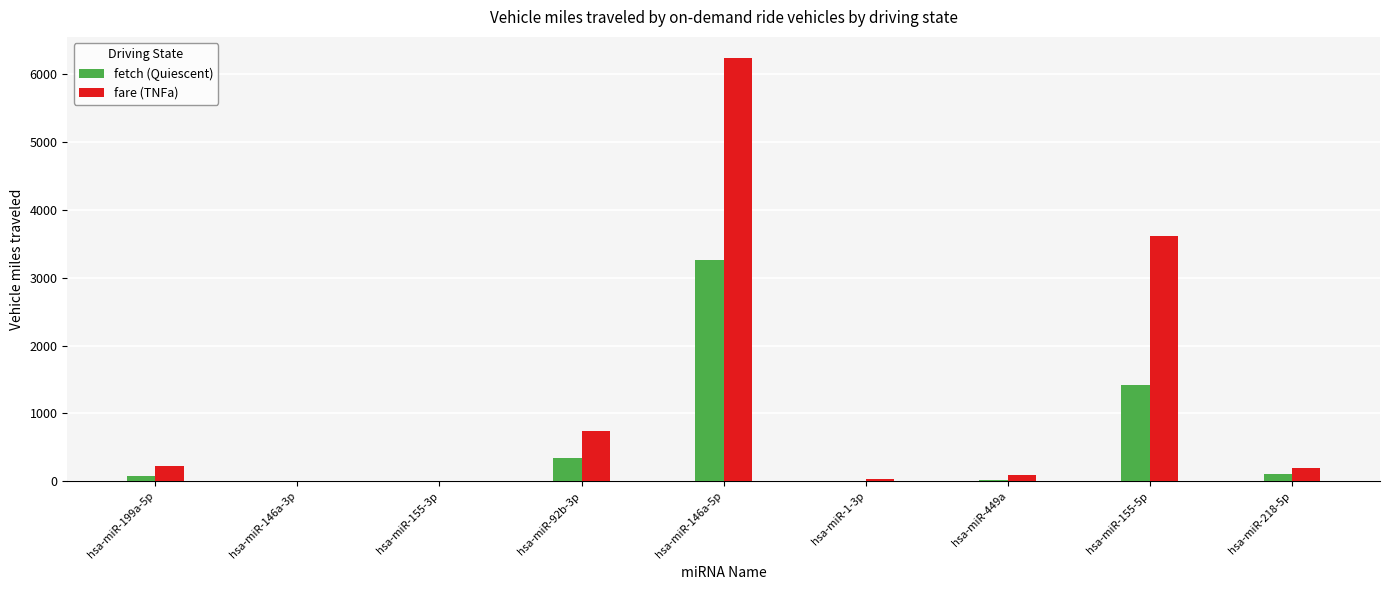

The fetch (Quiescent) series shows 105.7 at hsa-miR-218-5p. True or false?

True